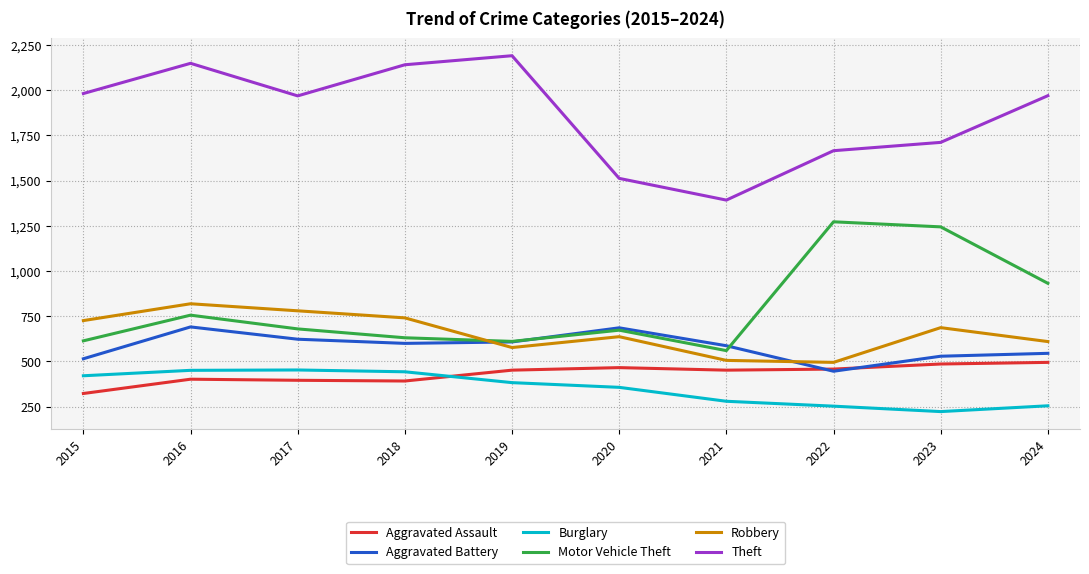

The Motor Vehicle Theft series shows 246 at 2018. True or false?

False